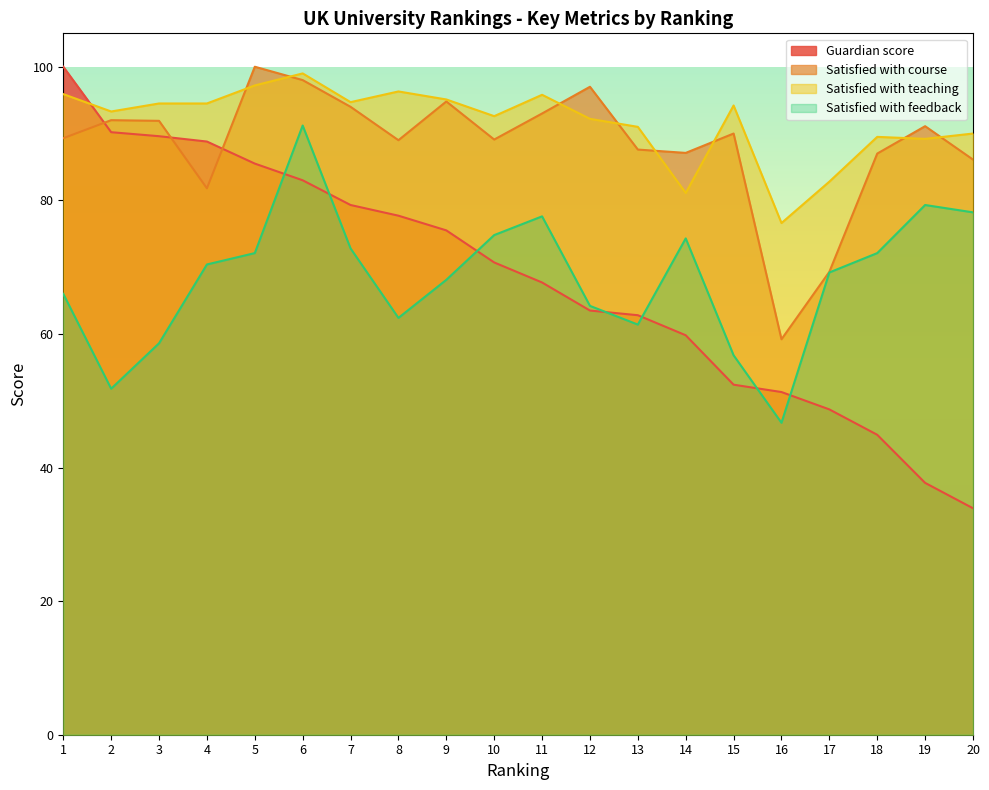

What is the difference between the maximum and minimum values in the Guardian score series?

66.1